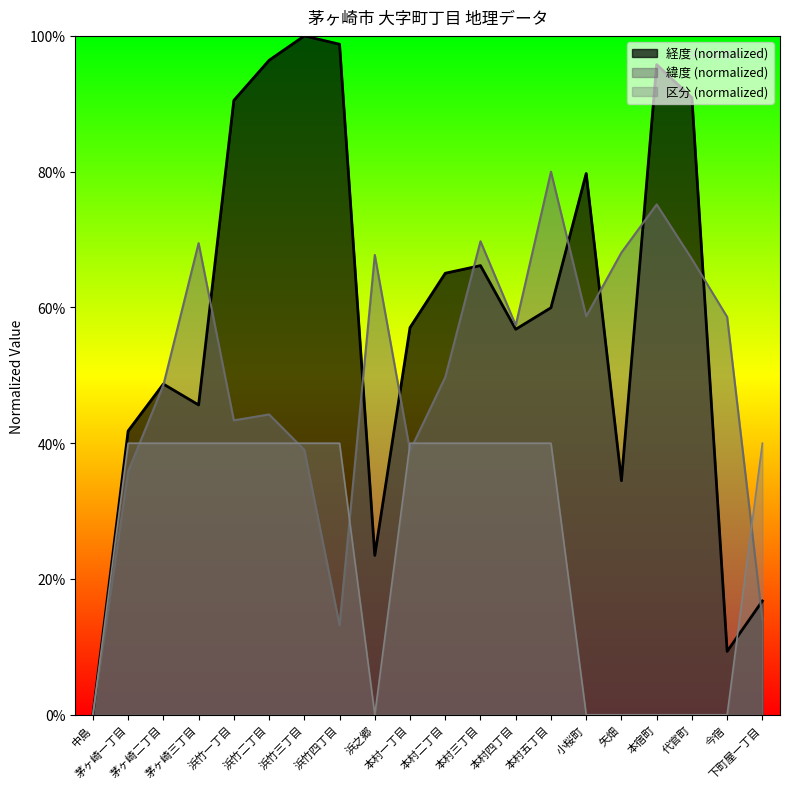

What is the difference between the maximum and minimum values in the 緯度 series?

80.0